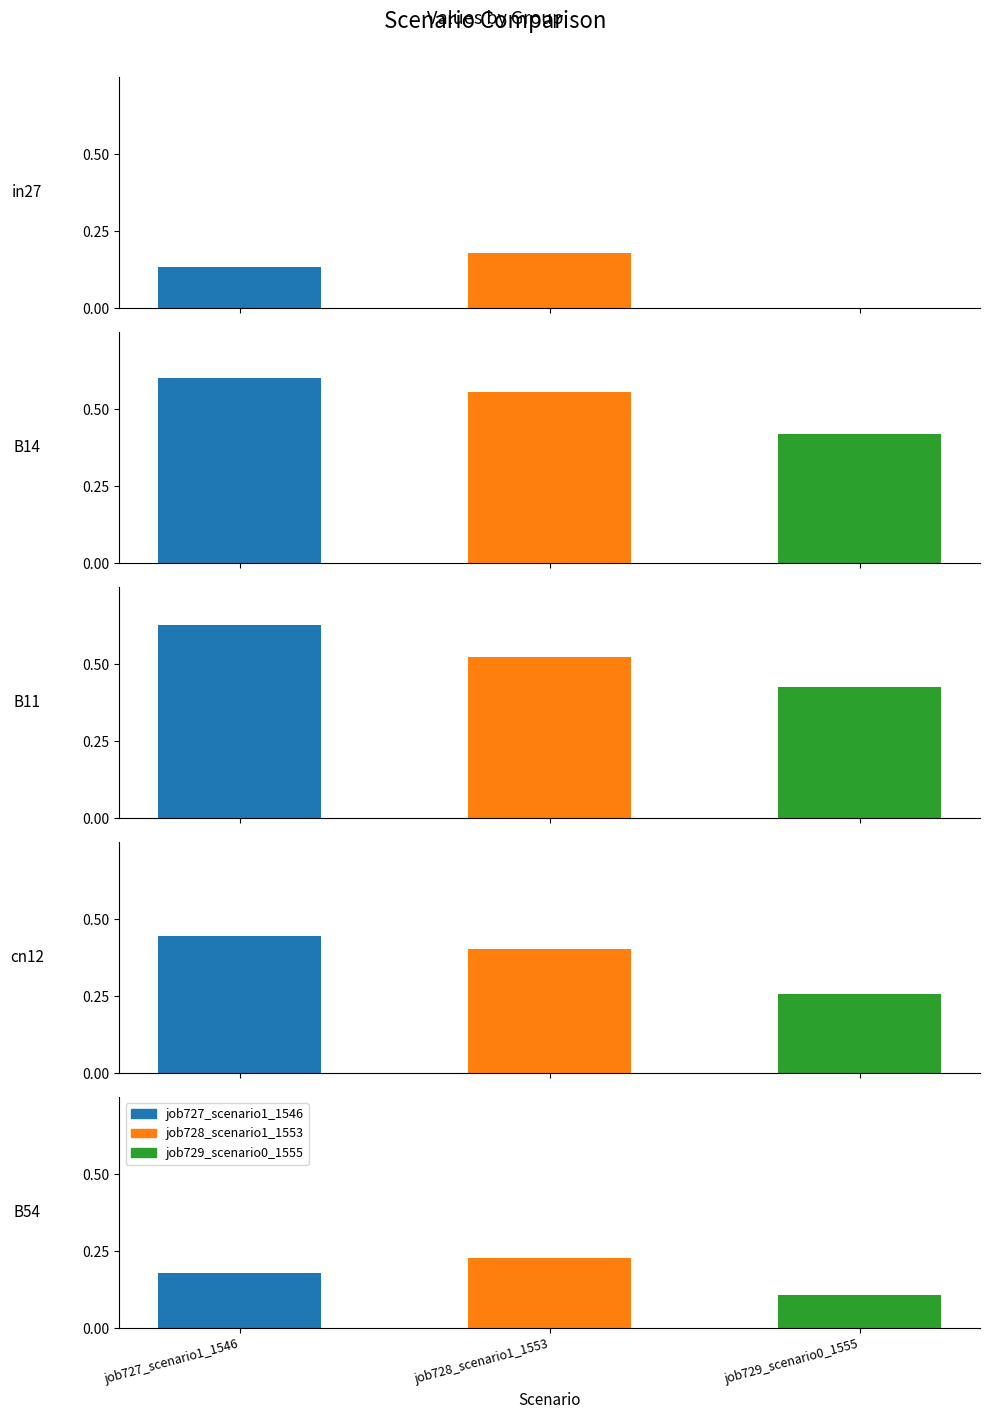

What is the greatest value displayed?

0.6